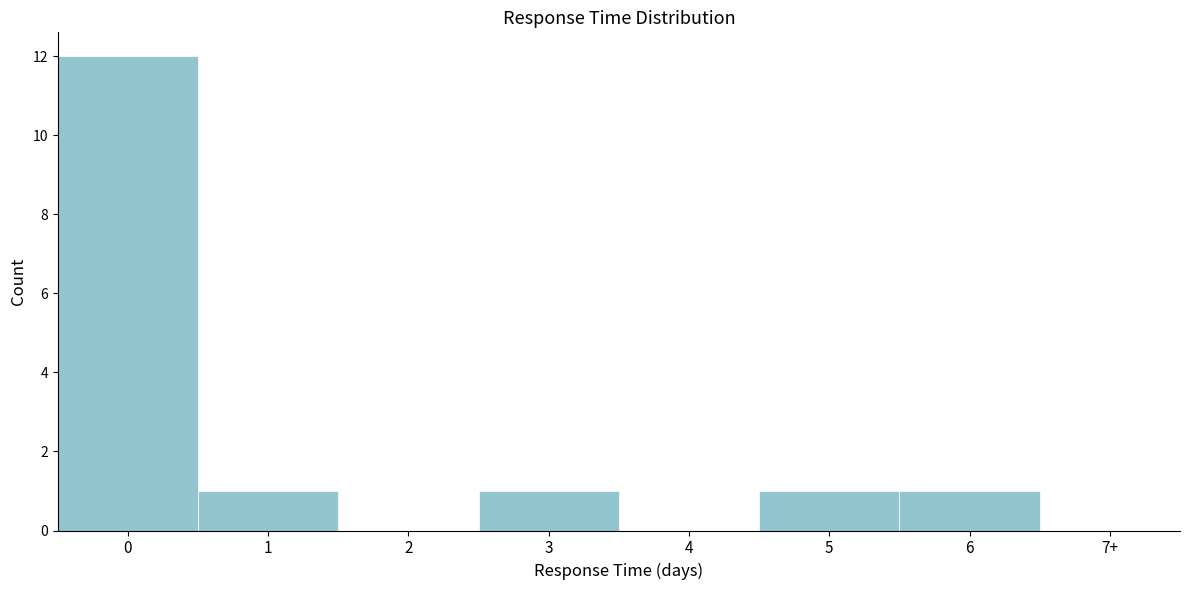

Reading left to right, what are all the values shown in this chart?

0=12	1=1	2=0	3=1	4=0	5=1	6=1	7+=0